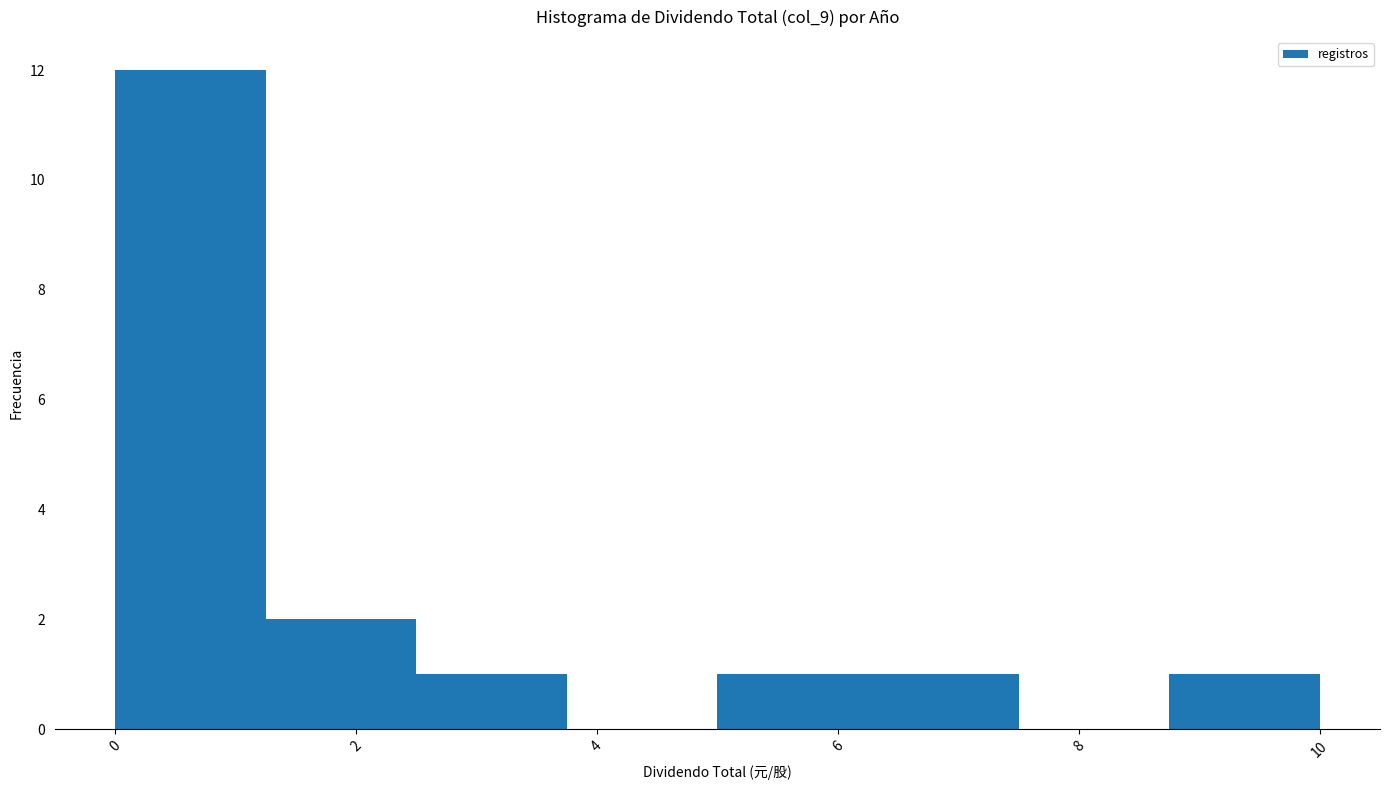

Which range on the x-axis has the tallest bar?

0.00 to 1.25